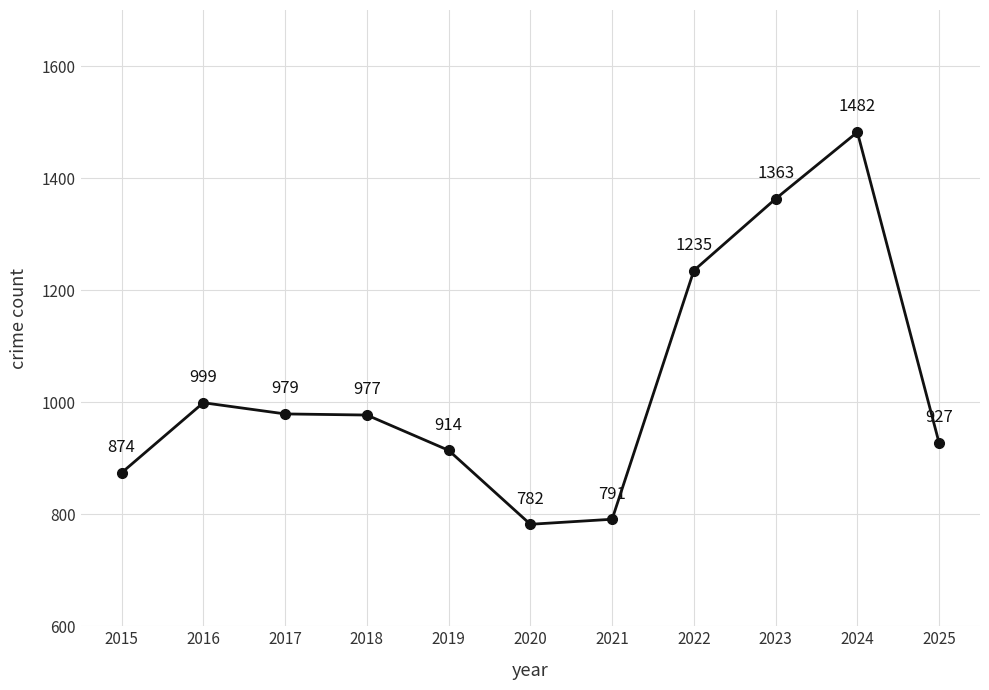

How many data points does each series have?

11